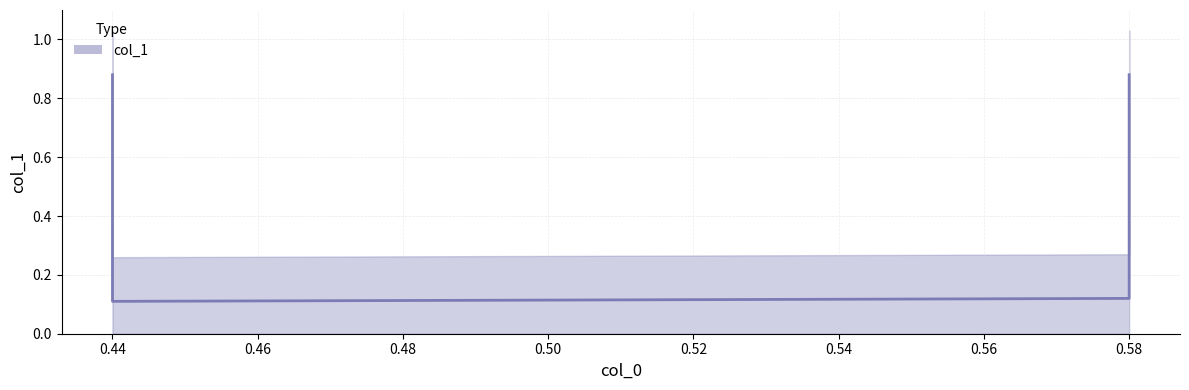

Is it true that the value at 0.58 is 0.1?

True